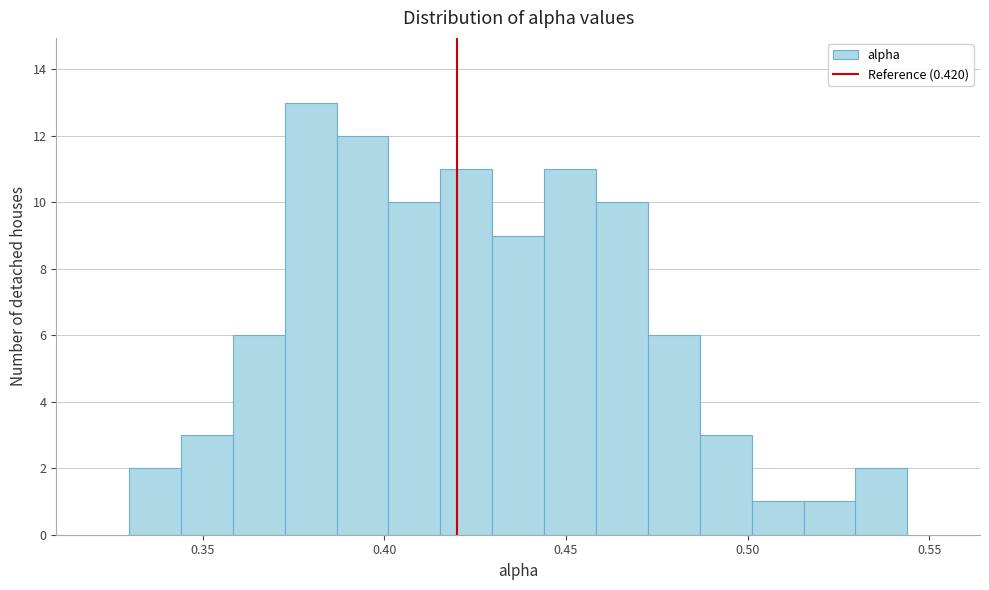

Around what value on the x-axis is the tallest bar? Give the approximate position of its centre, as read against the axis.

0.380